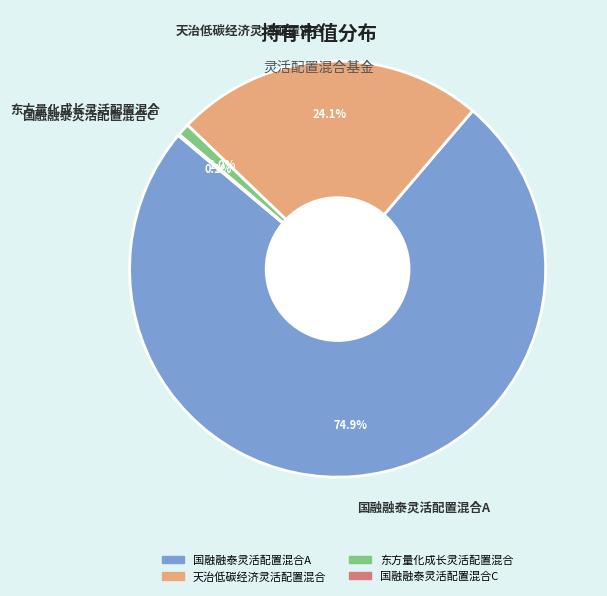

Which category has the biggest portion of the pie?

国融融泰灵活配置混合A